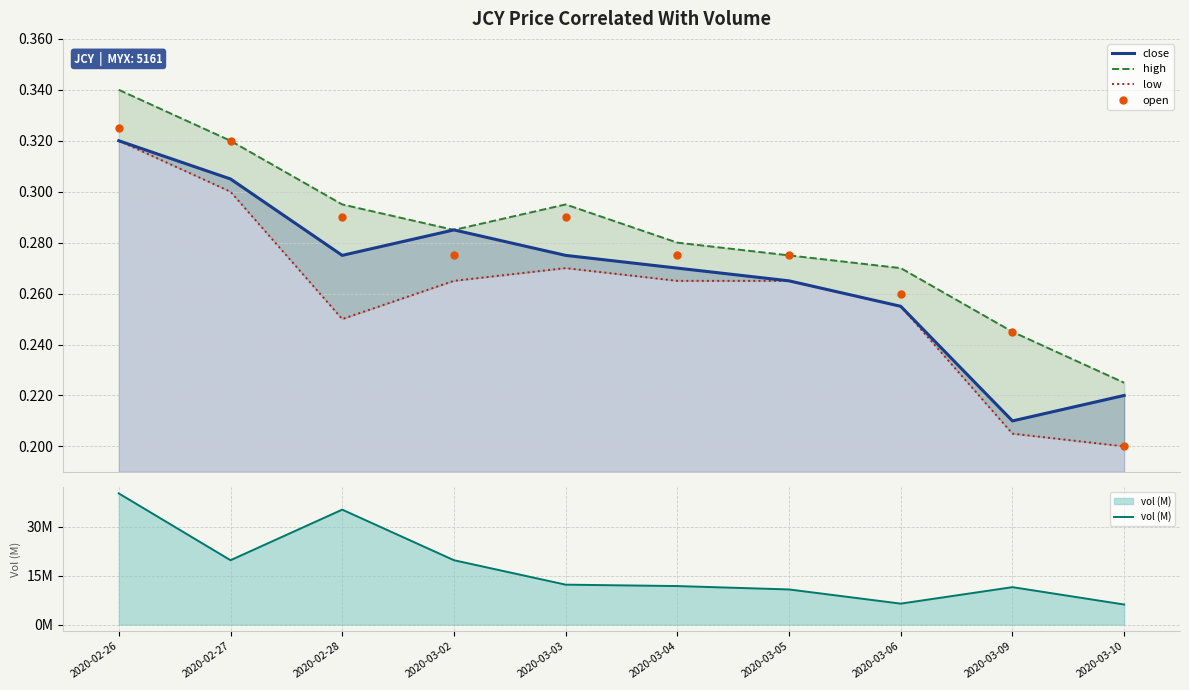

What is the total value across all series at 2020-03-02?

20.9